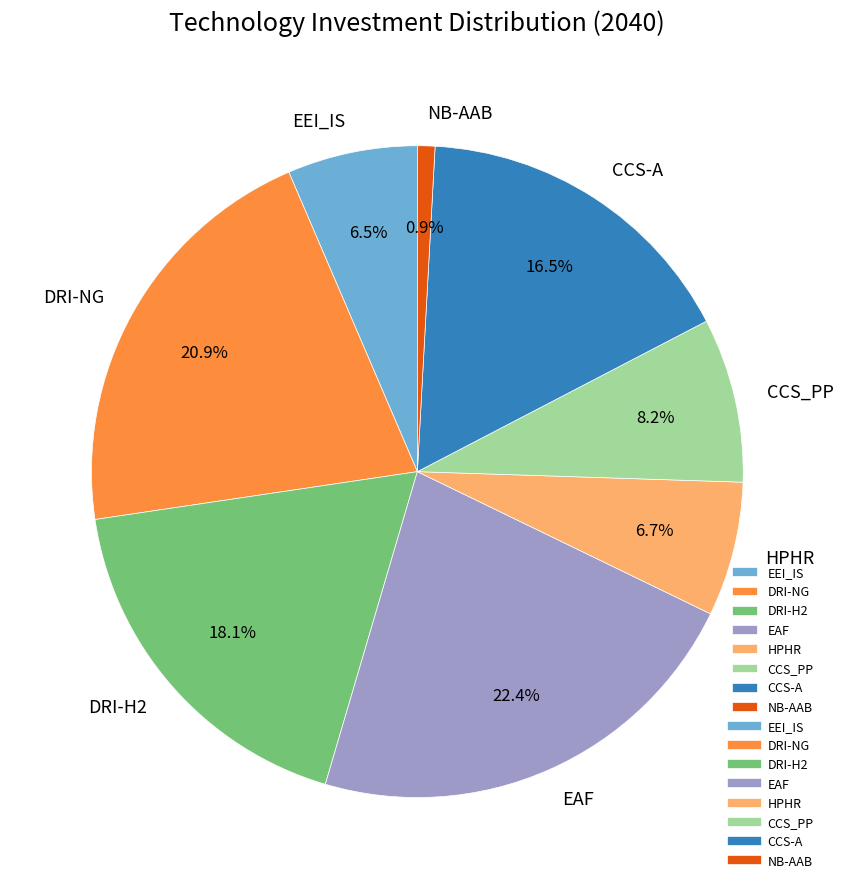

Which slice is the smallest?

NB-AAB